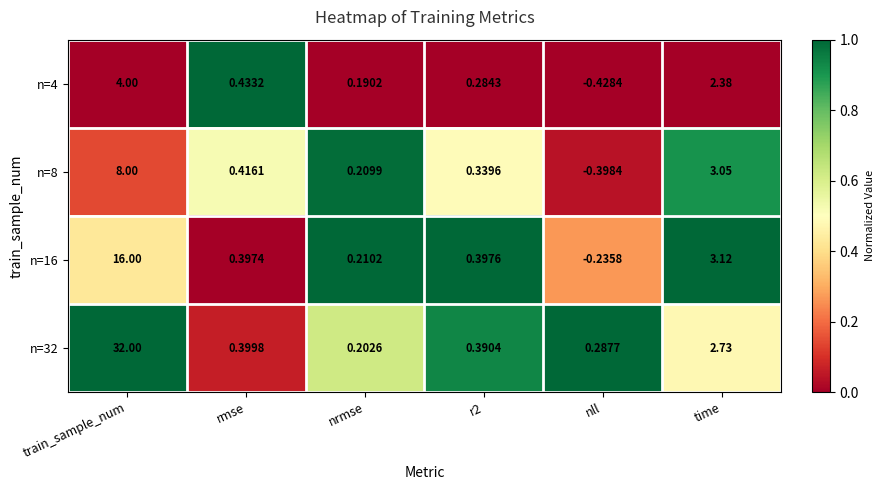

Is the value of n=16 at nrmse greater than the value of n=4 at rmse?

No